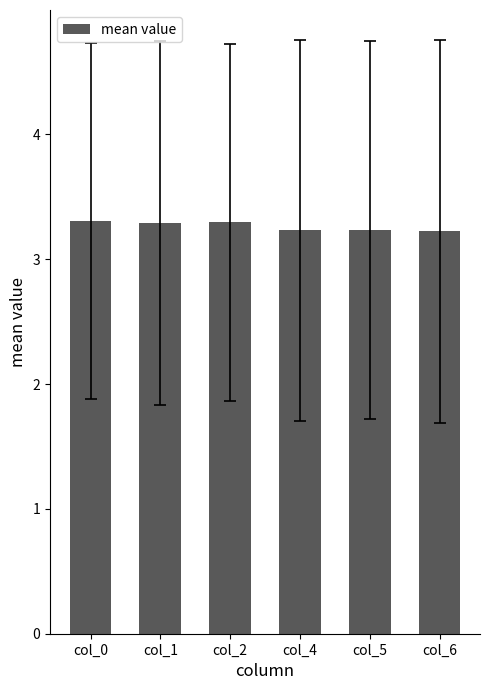

What is the minimum value shown in the chart?

3.2